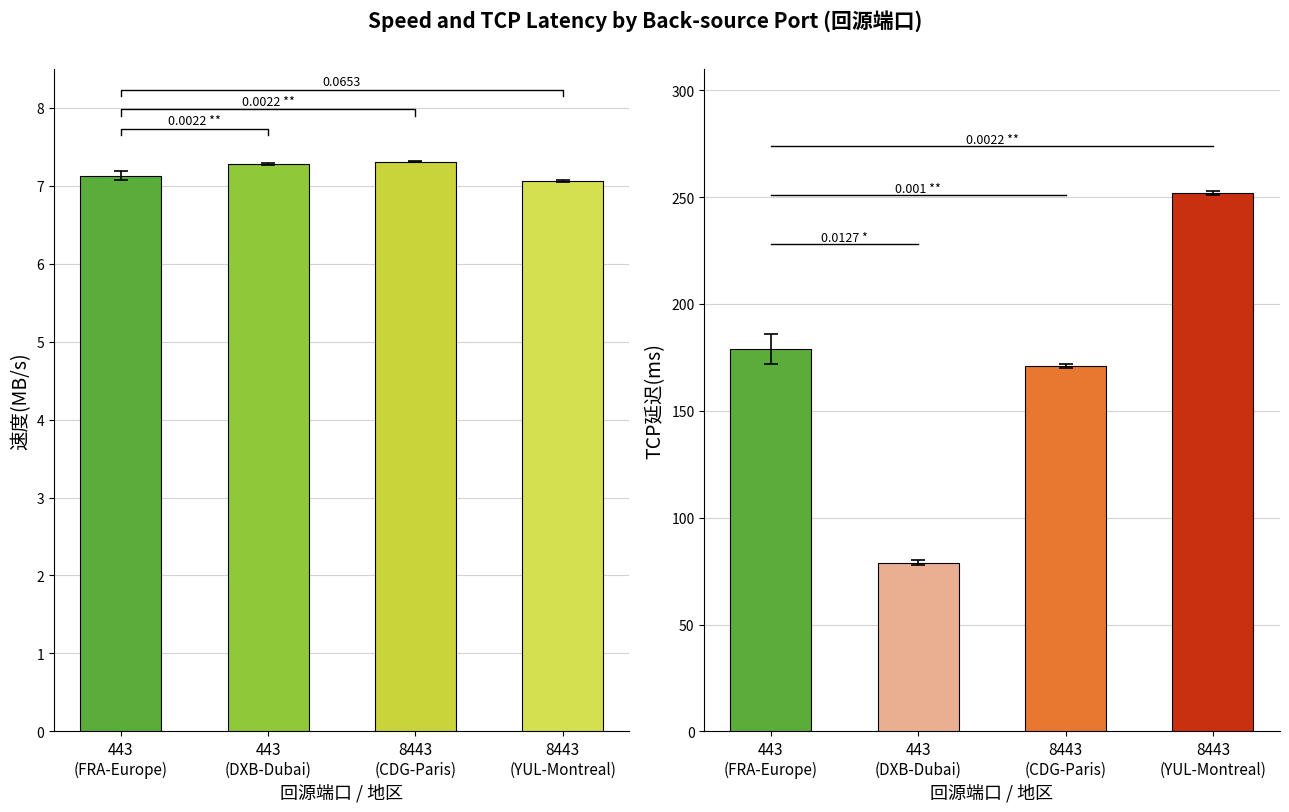

Which has a higher value, 8443 or 443(DXB)?

443(DXB)